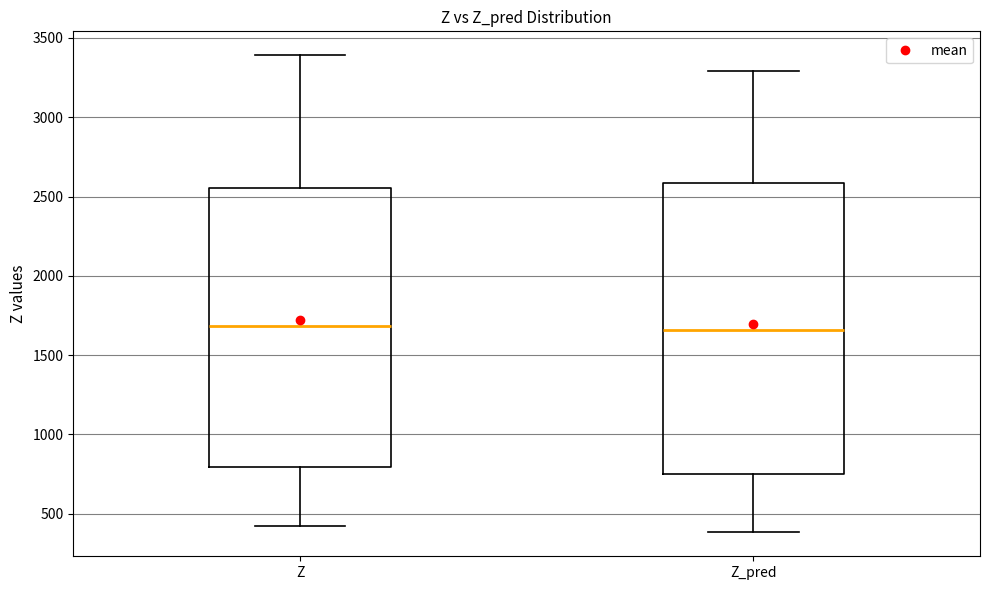

Reading left to right, read every box against the y-axis: the position of its median line, the range the box covers, and the ends of its whiskers. The values are not printed on the chart, so give them approximately, as read against the axis.

Z: median 1700, box 800 to 2550, whiskers 400 to 3400
Z_pred: median 1650, box 750 to 2600, whiskers 400 to 3300